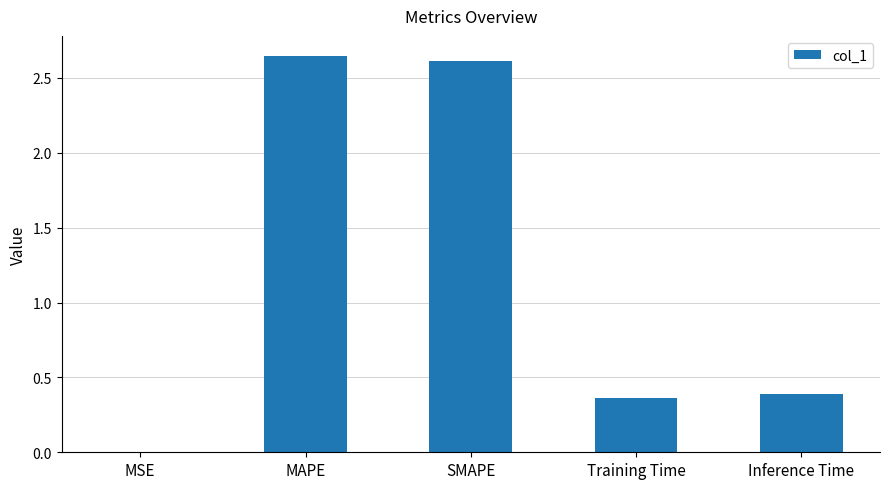

The value at SMAPE is 2.6. True or false?

True